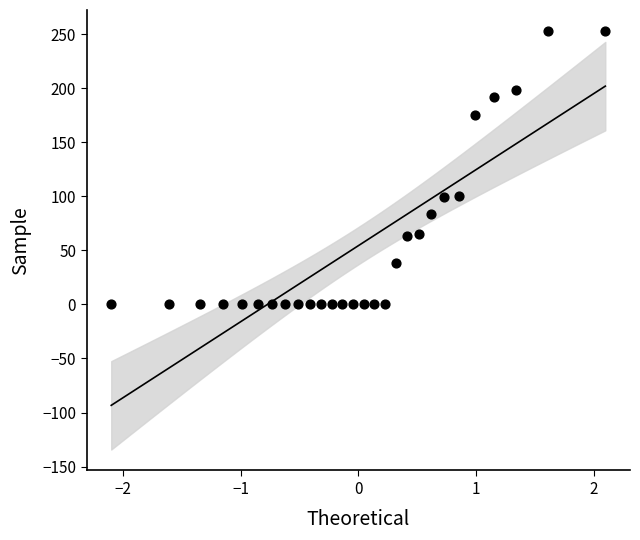

What is the range of Y values (max minus min)?

253